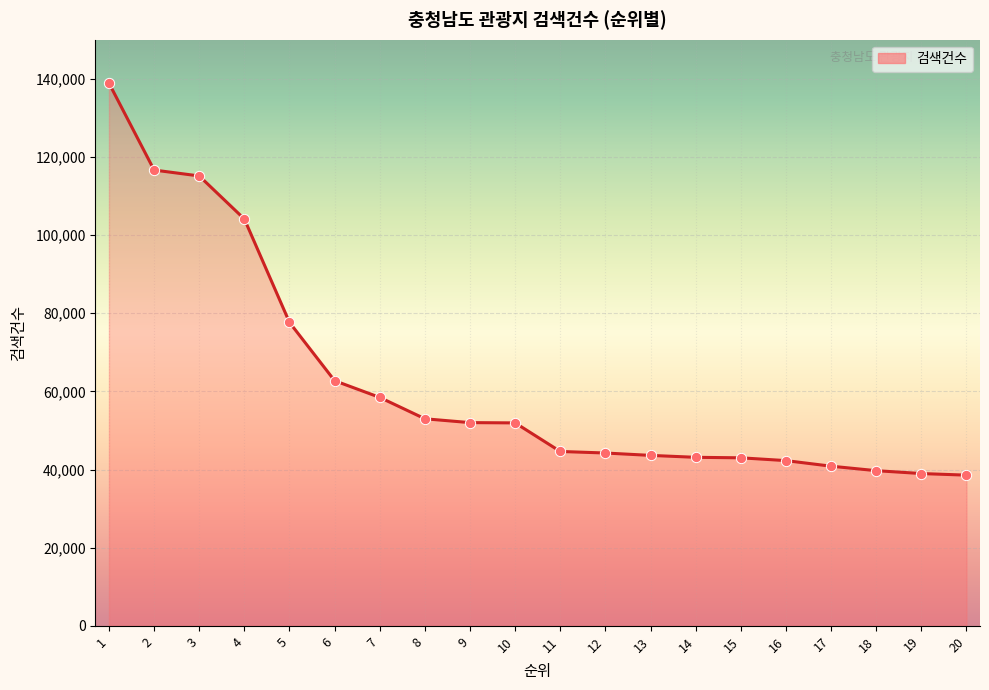

Which has a higher value, 10 or 4?

4